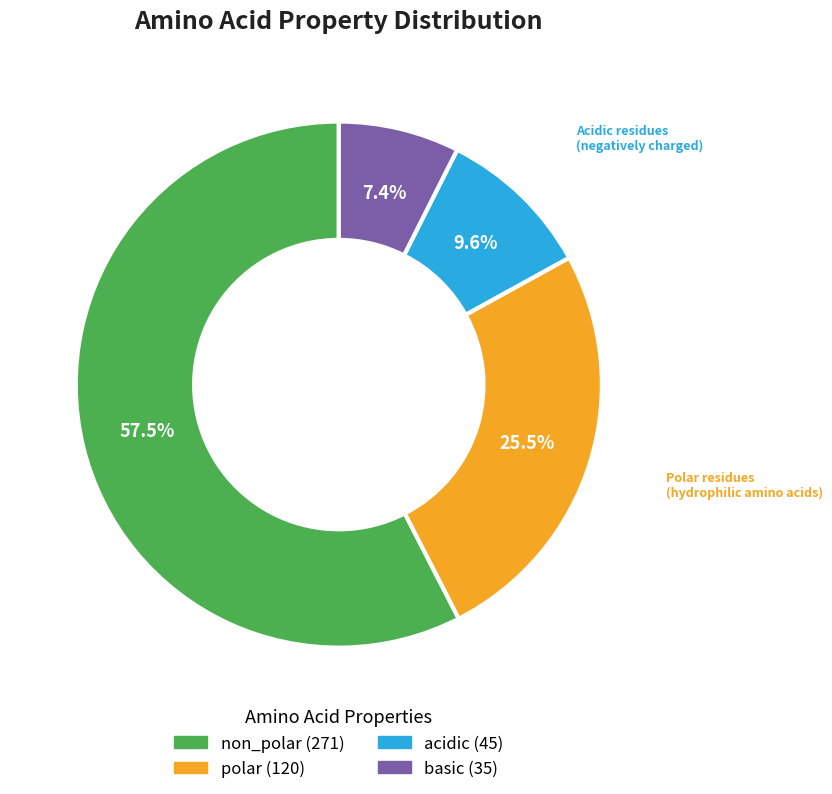

Which has a higher value, basic or acidic?

acidic